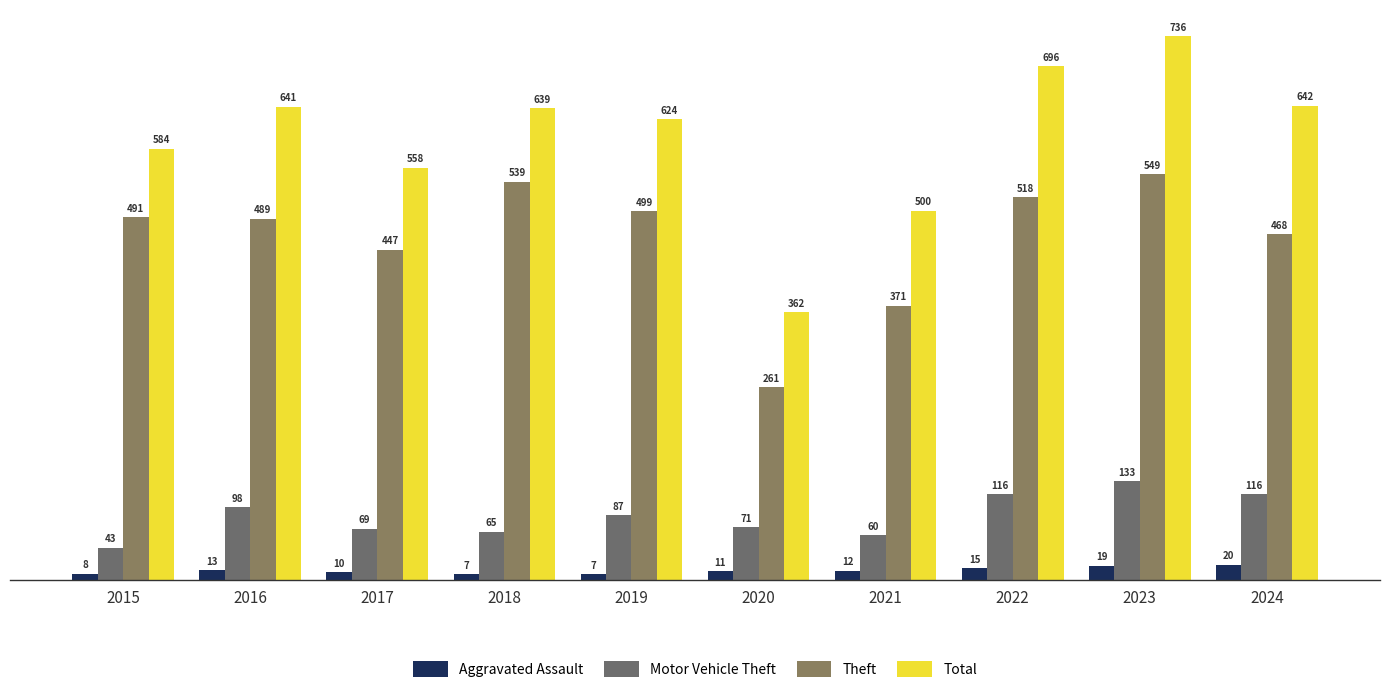

Is it true that Total equals 627 at 2020?

False